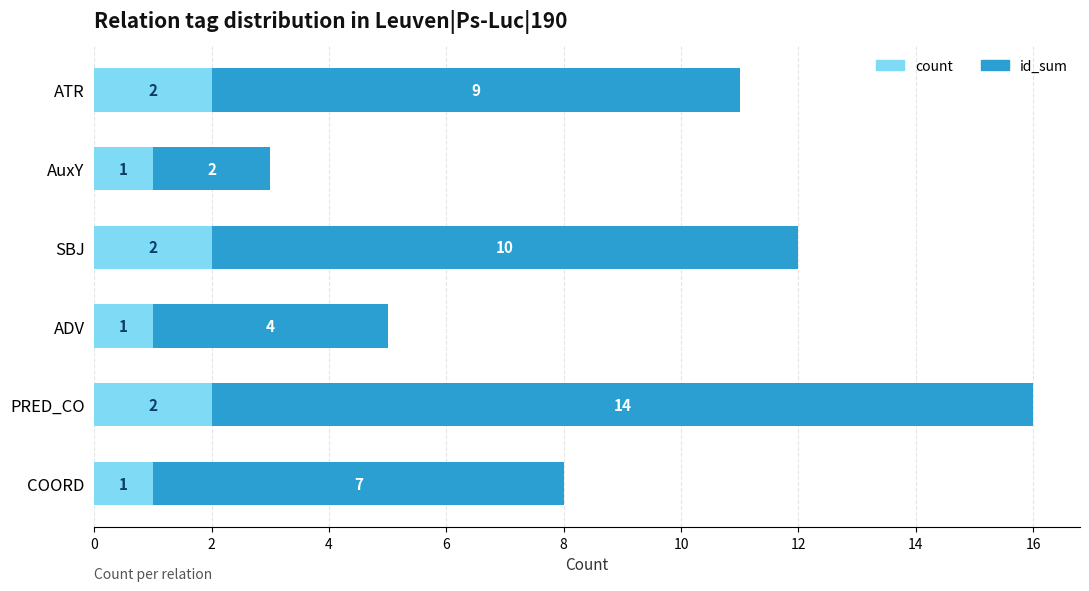

At which category is the sum across all series the highest?

PRED_CO